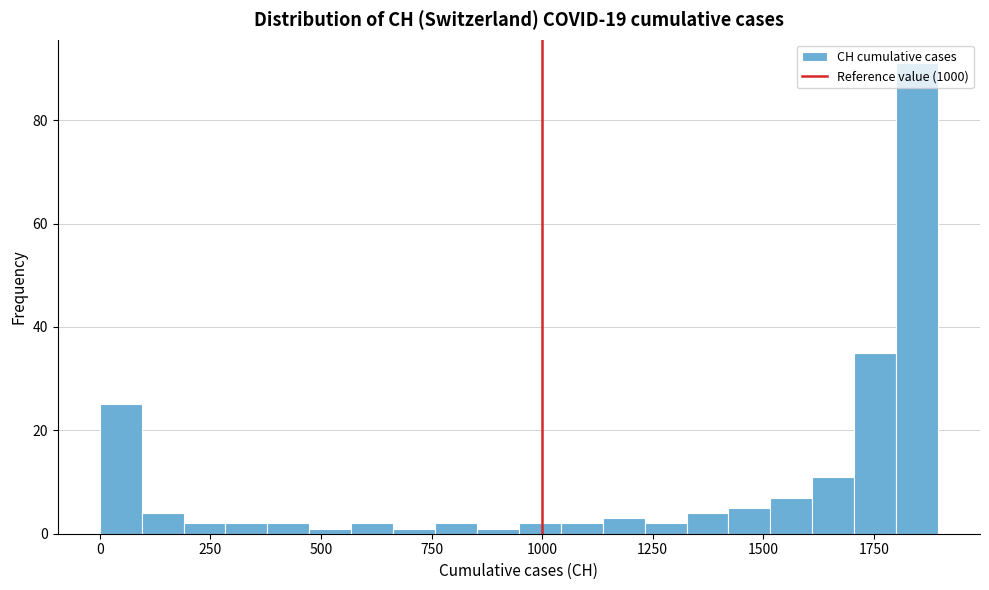

Read against the x-axis, roughly where is the centre of the tallest bar?

1850